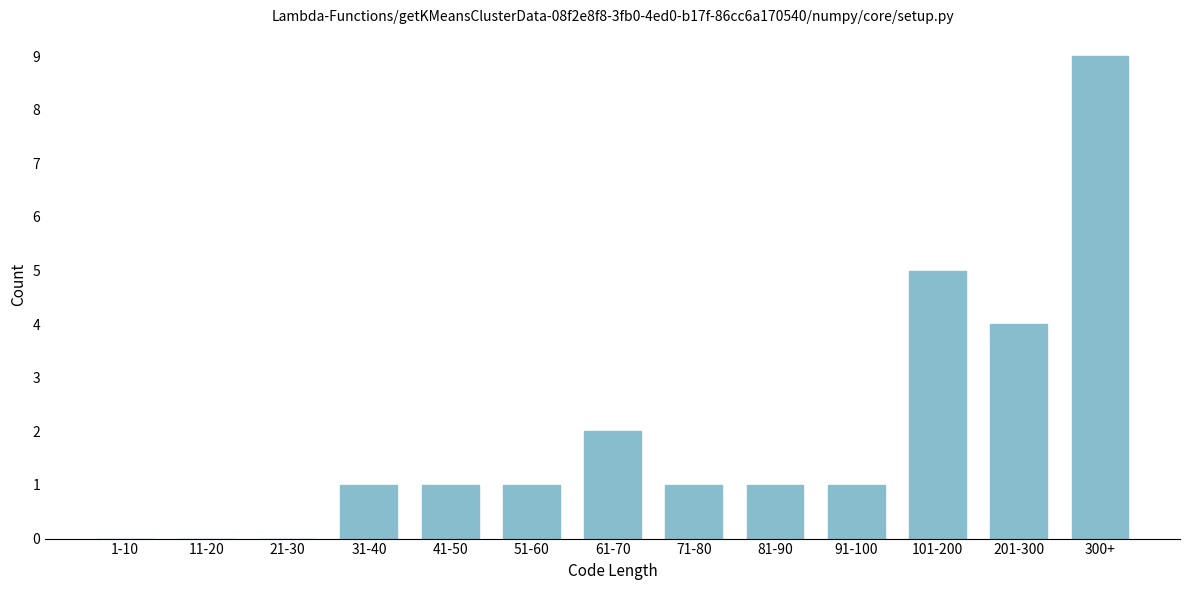

Reading left to right, transcribe all the data shown in this chart.

1-10=0	11-20=0	21-30=0	31-40=1	41-50=1	51-60=1	61-70=2	71-80=1	81-90=1	91-100=1	101-200=5	201-300=4	300+=9